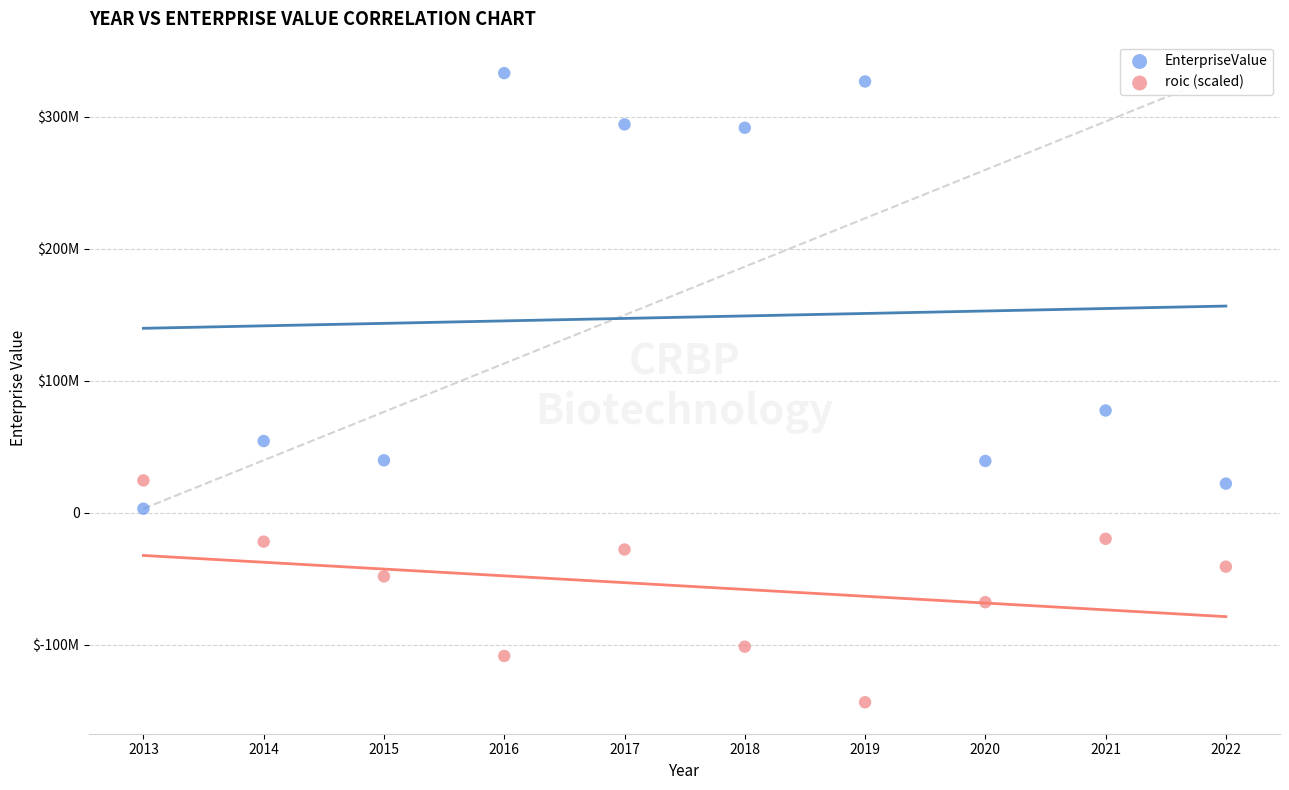

What are all the series names shown in the legend?

EnterpriseValue, roic (scaled)